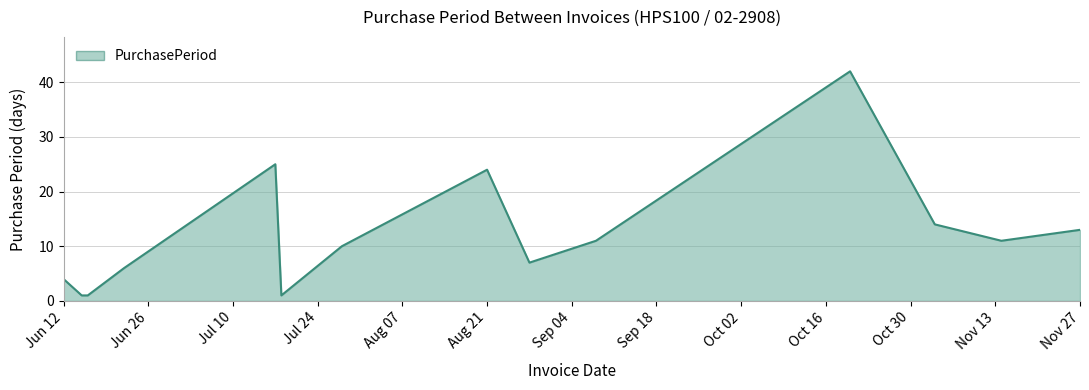

What is the difference between the maximum and minimum values?

41